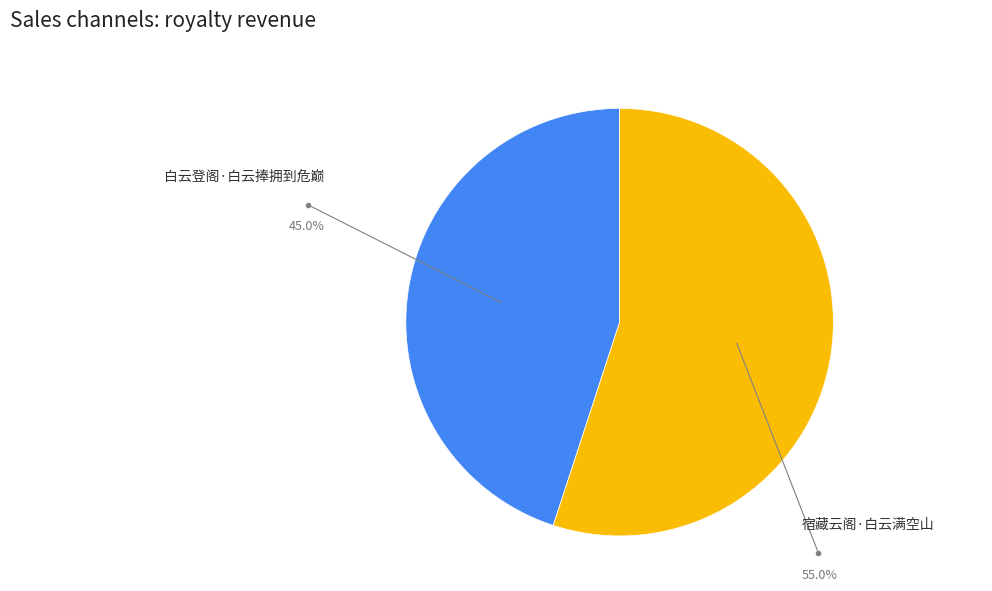

Is the sum of 宿藏云阁·白云满空山 and 白云登阁·白云捧拥到危巅 greater than half?

Yes